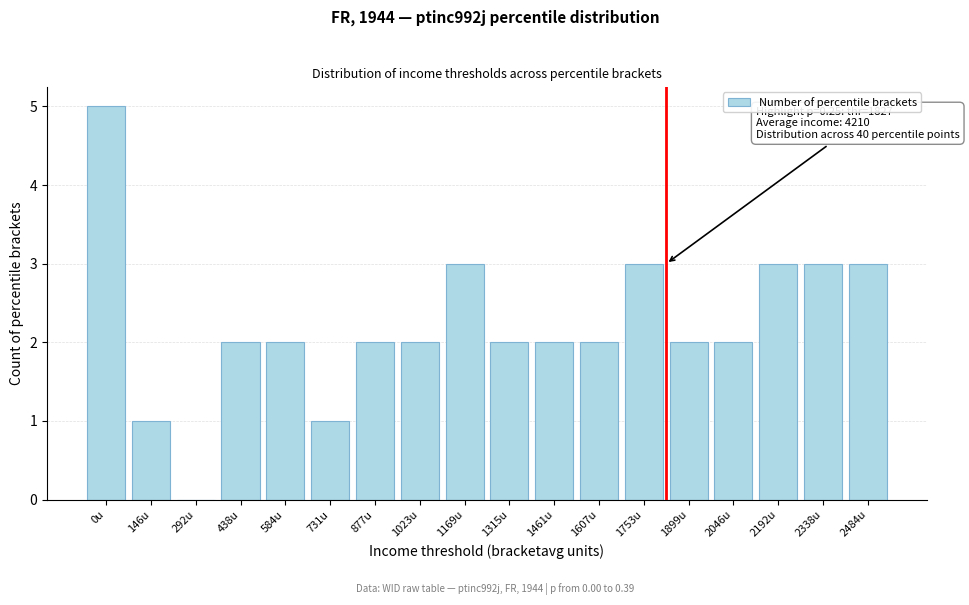

Reading right to left, list all the values displayed in this chart.

2484u=3	2338u=3	2192u=3	2046u=2	1899u=2	1753u=3	1607u=2	1461u=2	1315u=2	1169u=3	1023u=2	877u=2	731u=1	584u=2	438u=2	292u=0	146u=1	0u=5